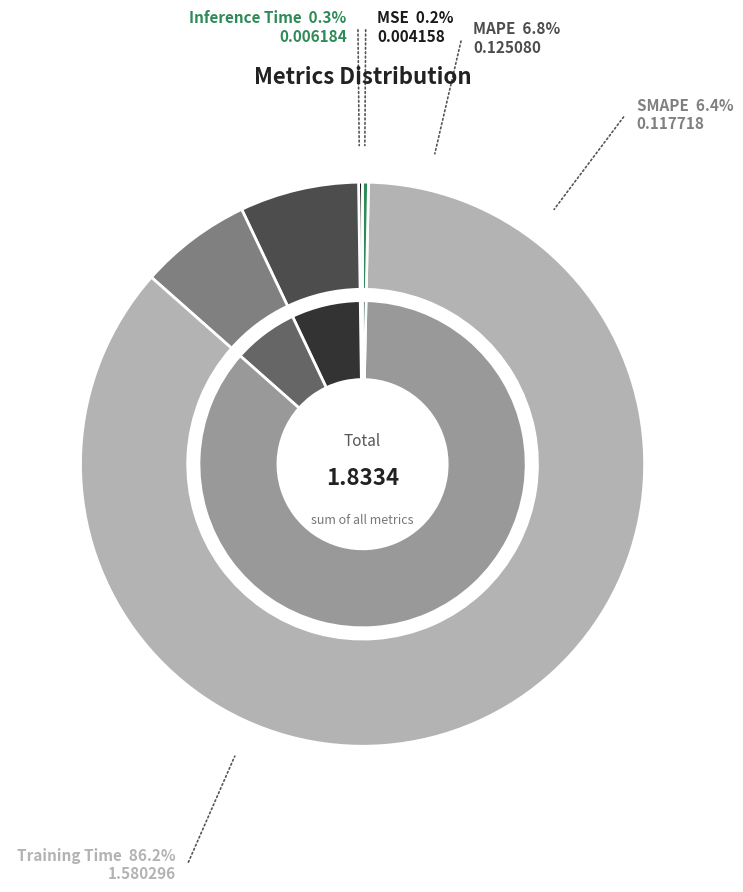

Which category has the biggest portion of the pie?

Training Time